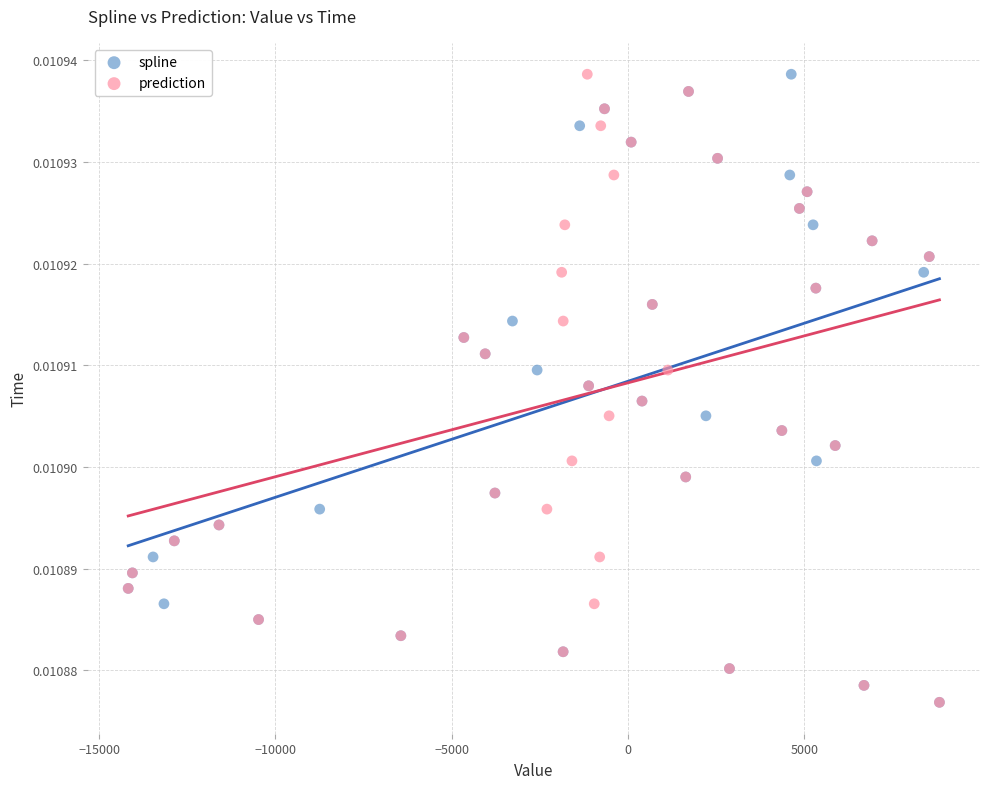

What are all the series names shown in the legend?

spline, prediction